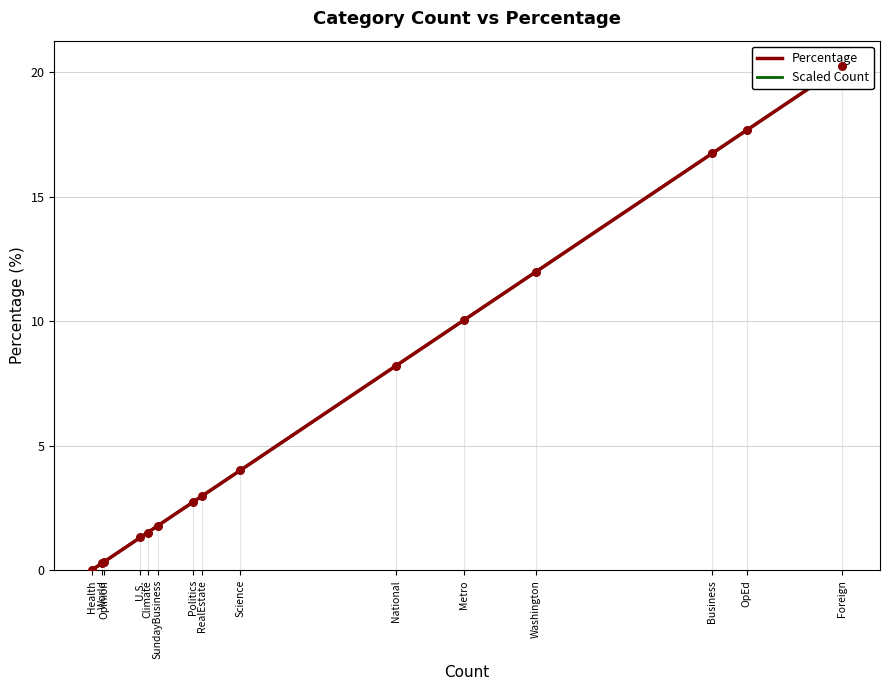

What is the total value across all series at U.S.?

2.6